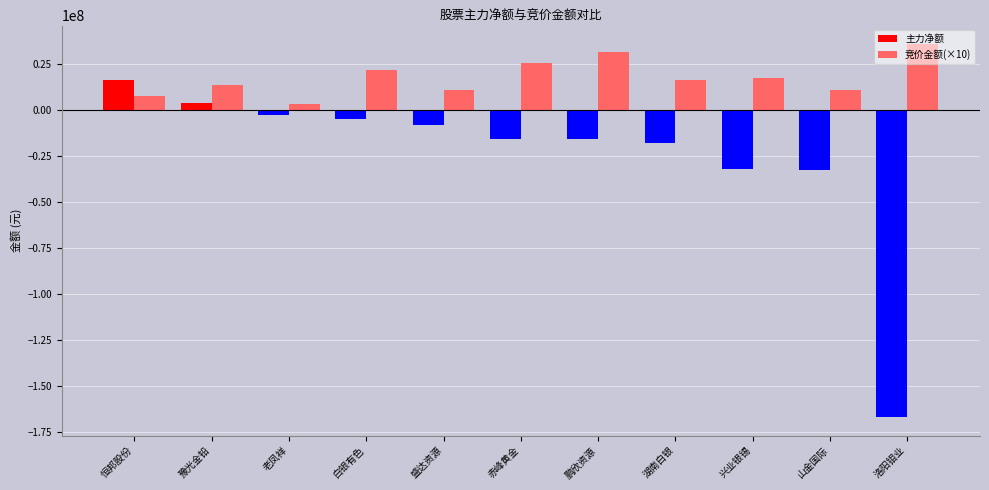

What is the difference between the maximum and second lowest values in the 竞价金额(×10) series?

28150440